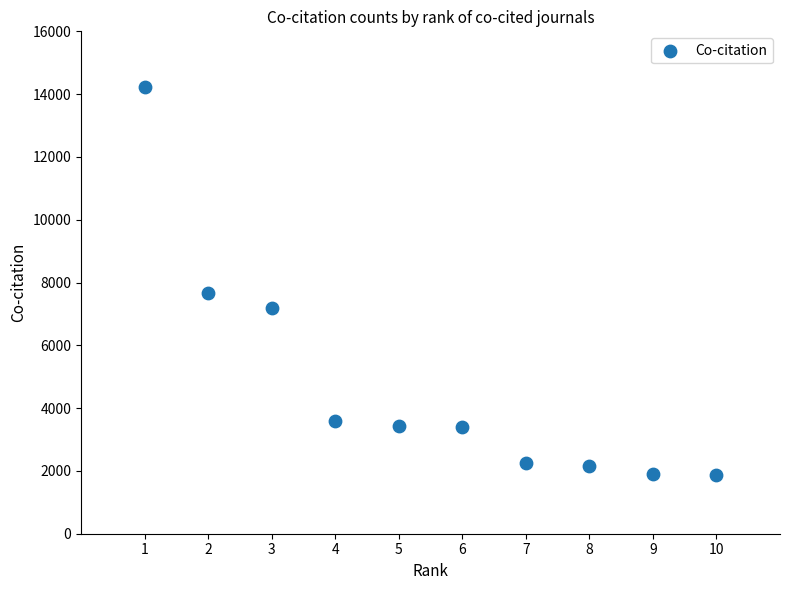

What is the average X value?

6